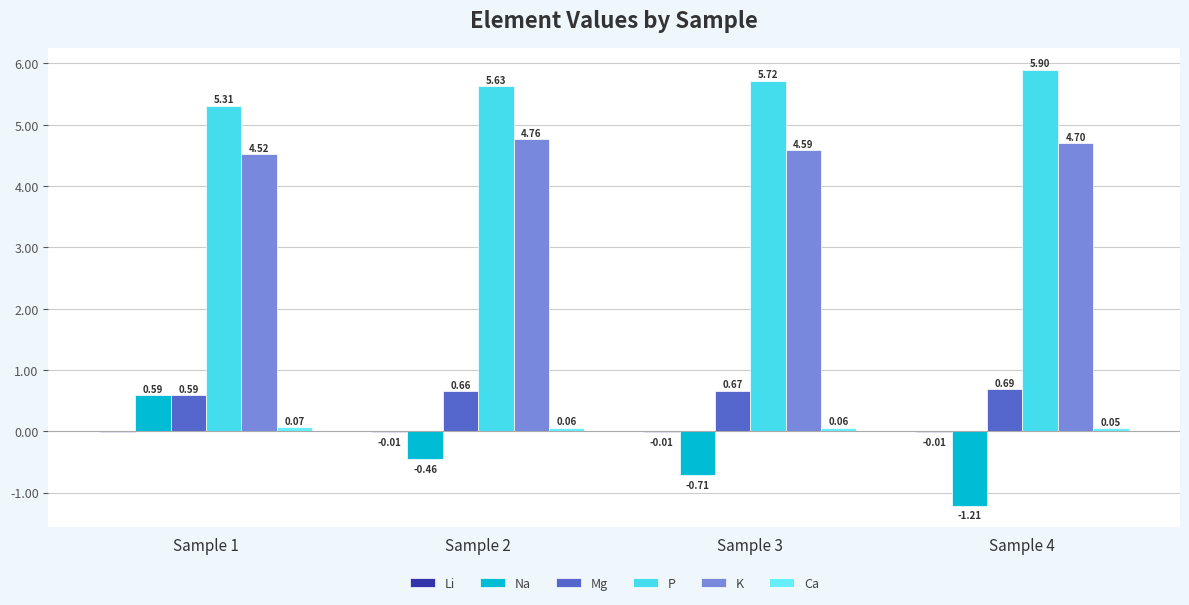

What is the total value across all series at Sample 1?

11.1